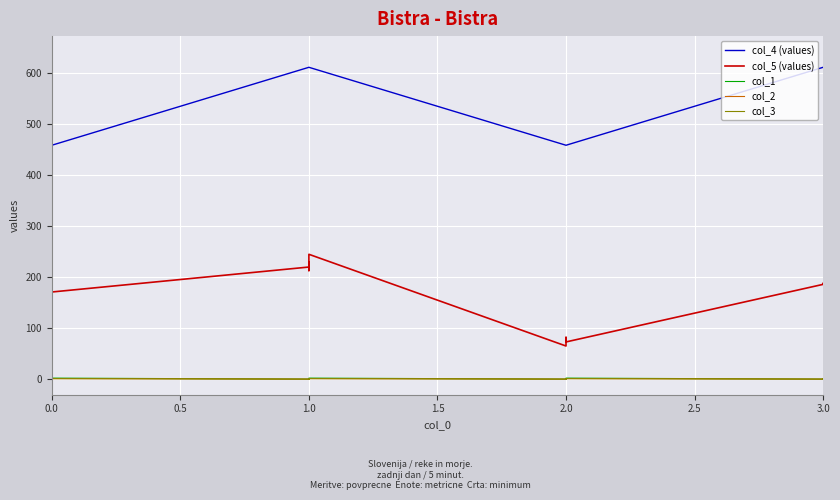

True or false: col_5 (values) has more than 1 points higher than both neighbors.

False